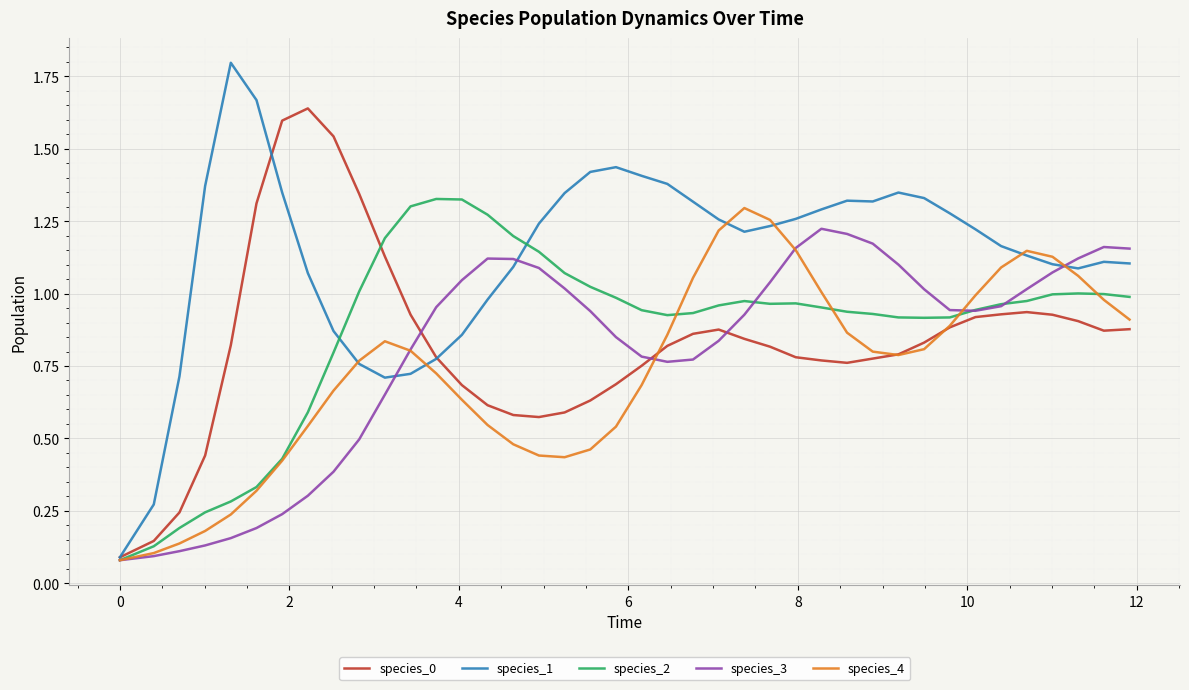

Which series has the largest total across all categories?

species_1